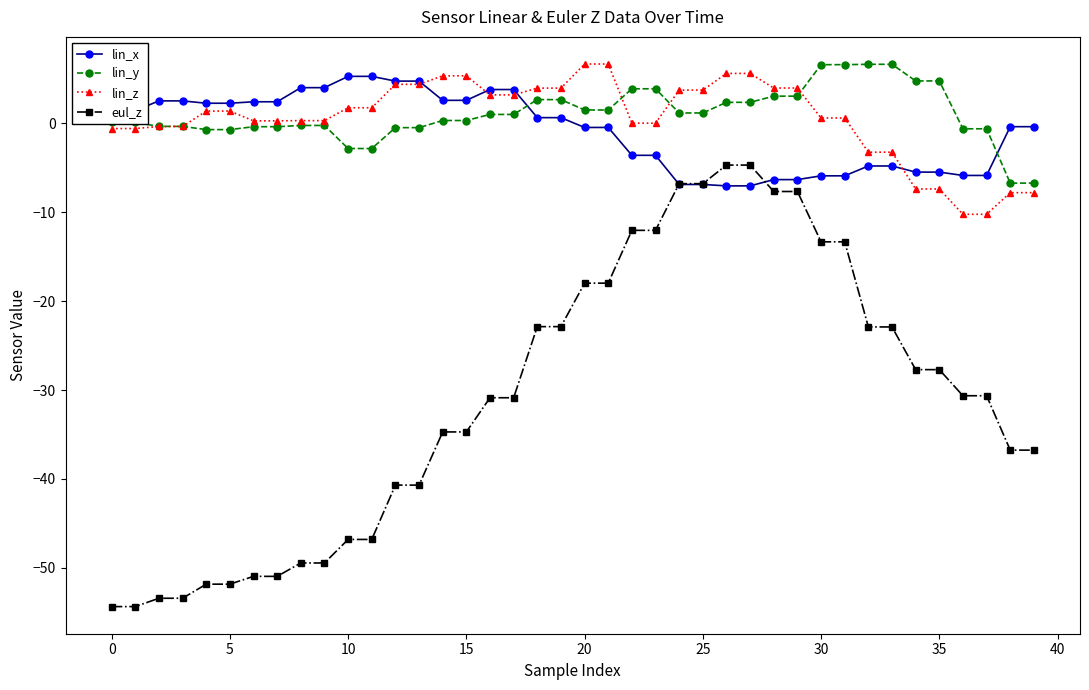

What is the maximum value for lin_x?

5.3